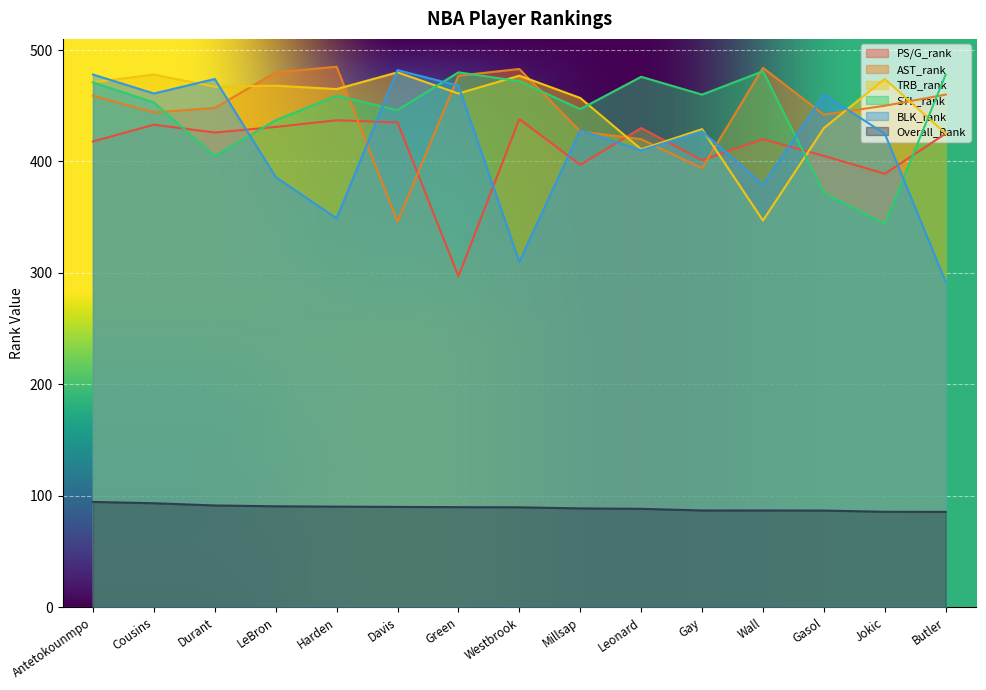

What is the difference between the second highest and second lowest values in the AST_rank series?

90.0